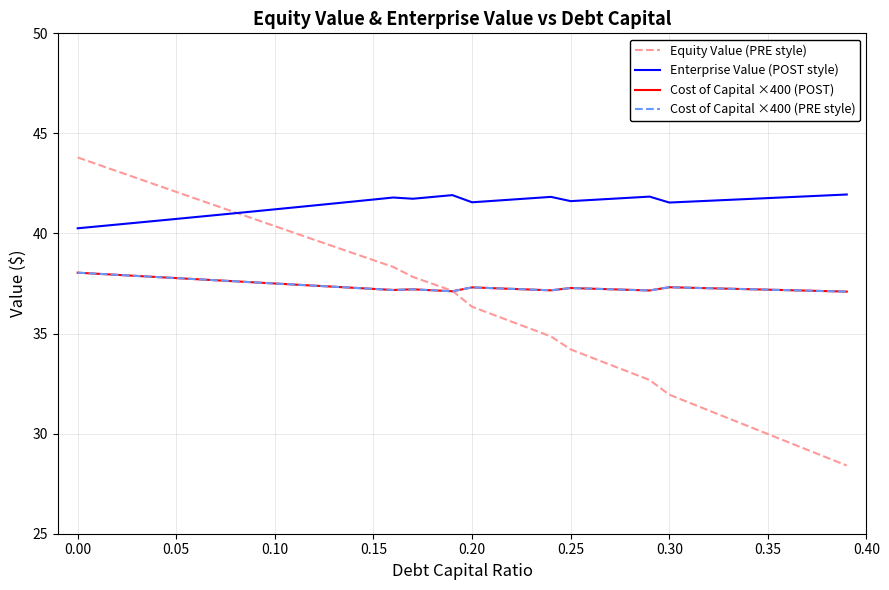

Which series has the widest spread of values?

Equity Value (PRE style)